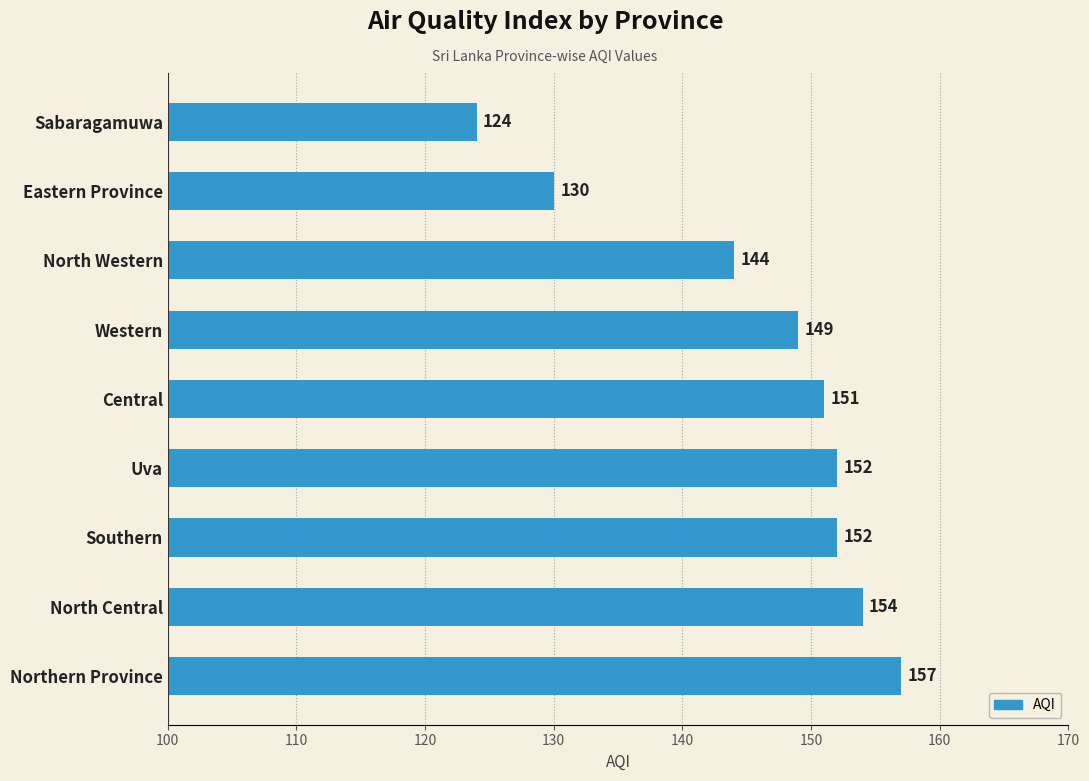

What is the minimum value shown in the chart?

124